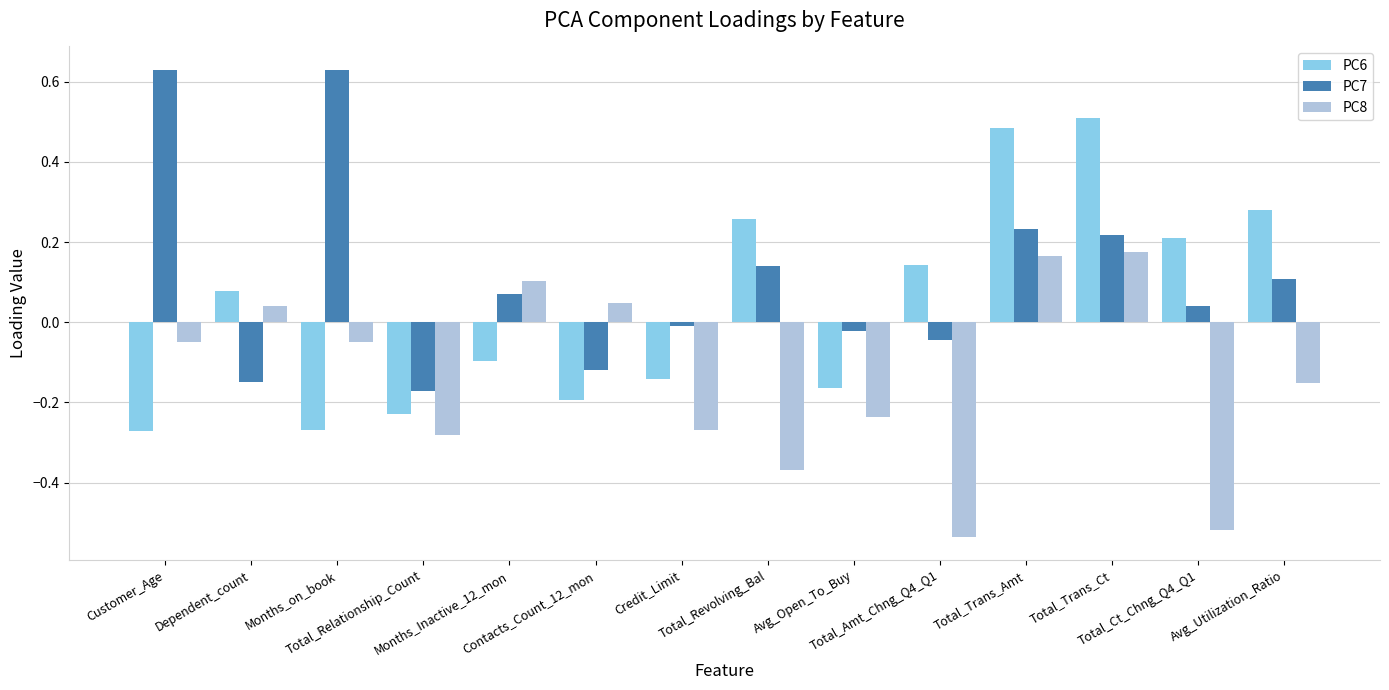

The PC8 series shows -0.4 at Credit_Limit. True or false?

False